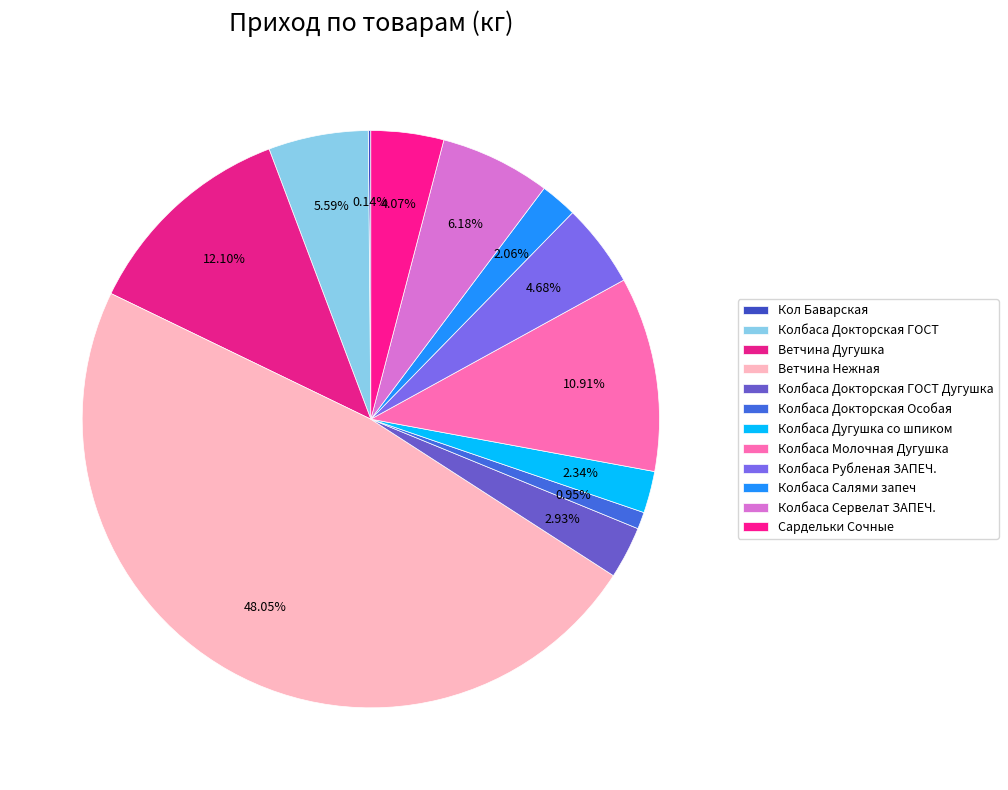

True or false: Колбаса Салями запеч accounts for 2% of the total.

True